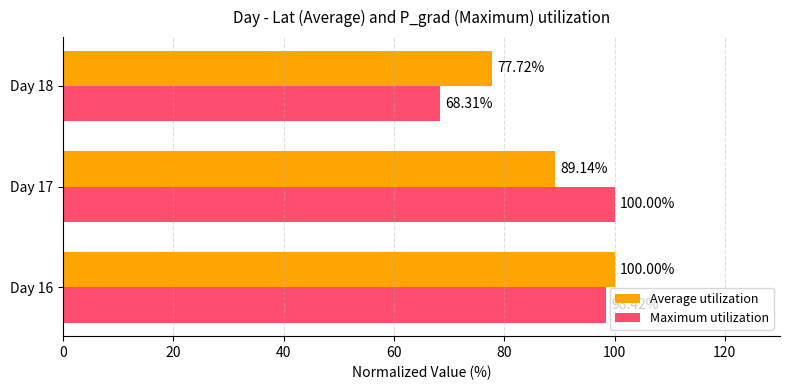

What is the difference between the second highest and minimum values in the Maximum utilization series?

30.1